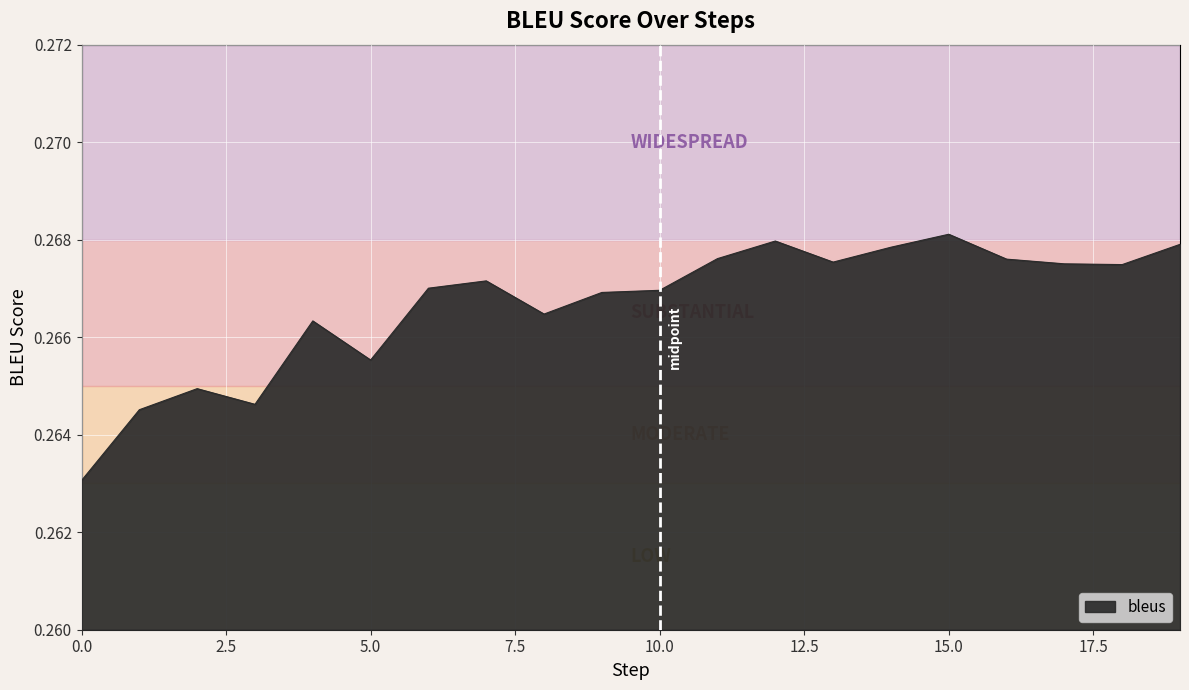

Rank the categories by value from lowest to highest.

0, 1, 3, 2, 5, 4, 8, 9, 10, 6, 7, 18, 17, 13, 16, 11, 14, 19, 12, 15